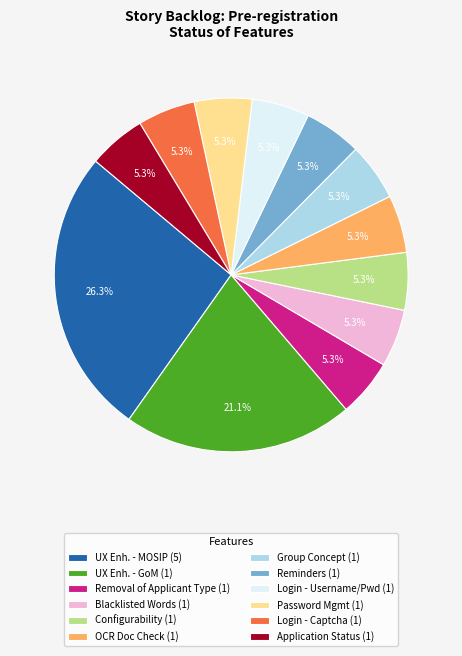

What is the largest slice in the pie chart?

UX Enh. - MOSIP (5)